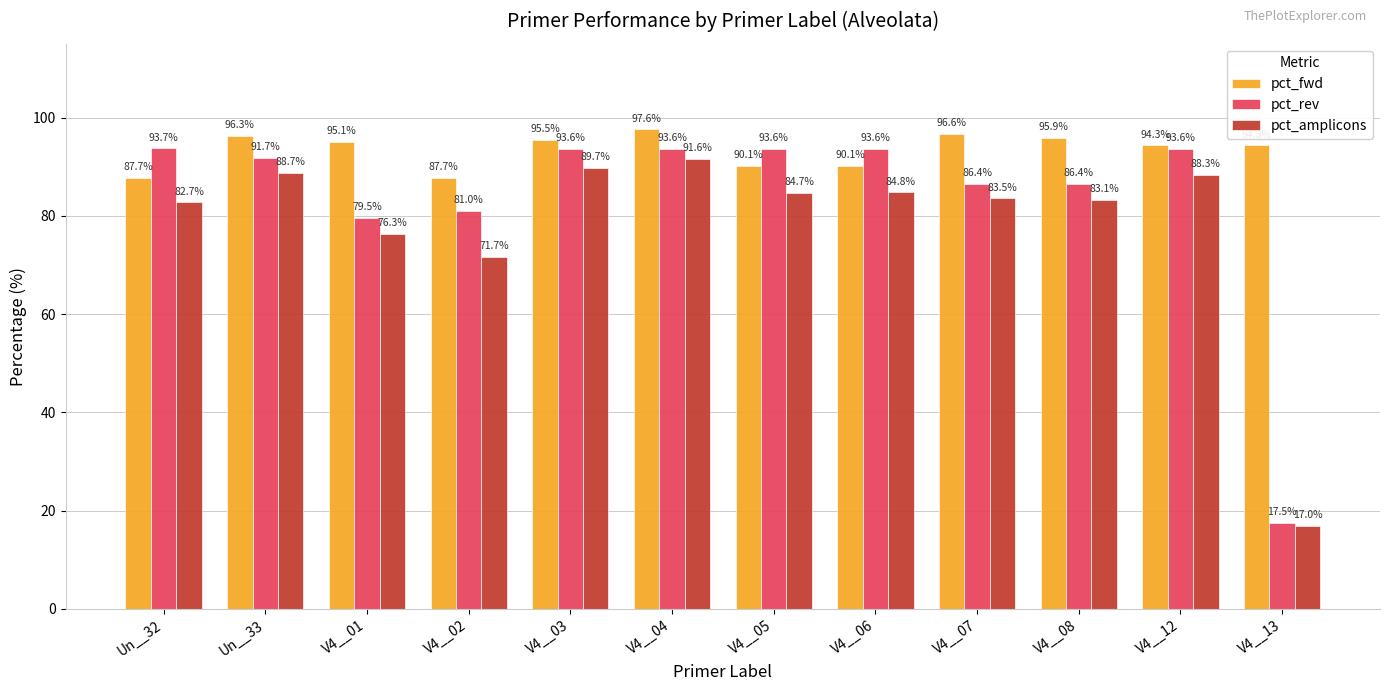

What is the total value across all series at Un__32?

264.1